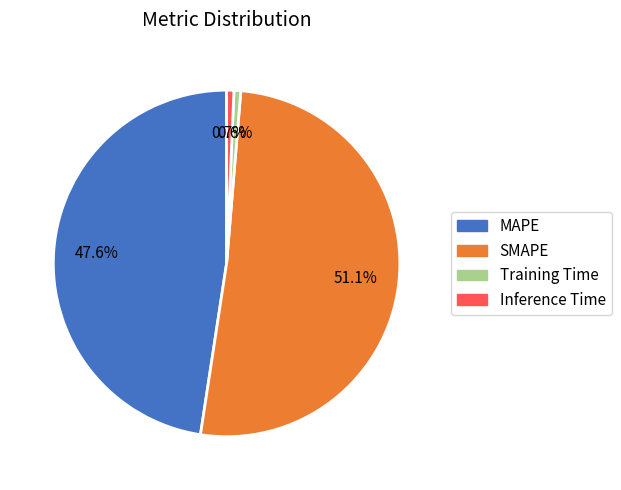

Combined, what portion of the pie is MAPE and Training Time?

48.2%